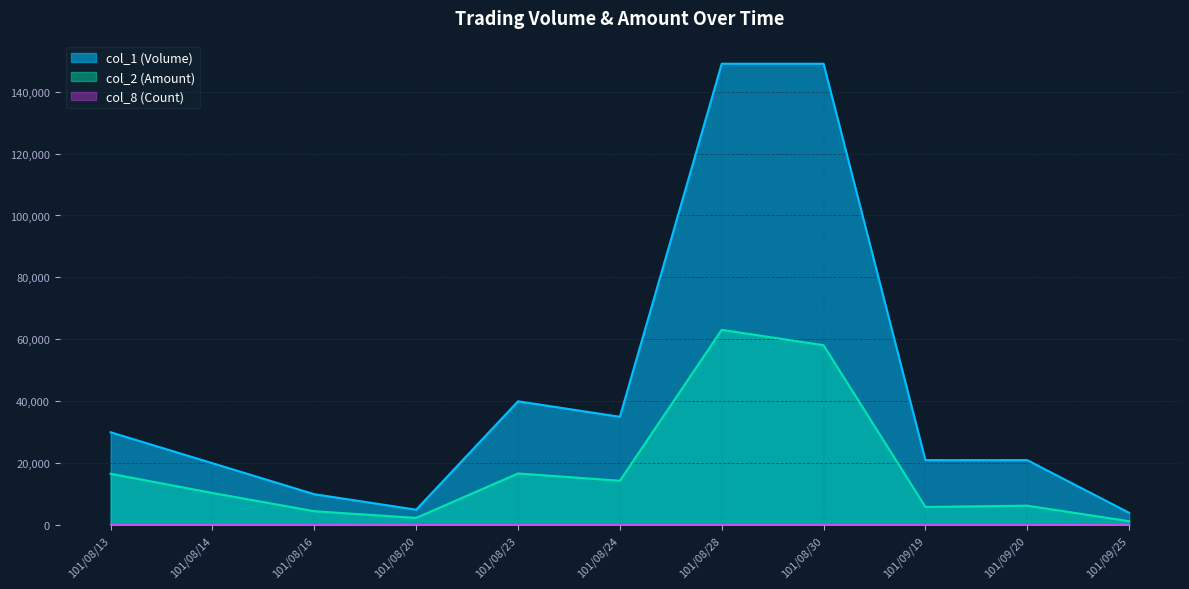

Which series changed the most between 101/08/23 and 101/08/24?

col_1 (Volume)